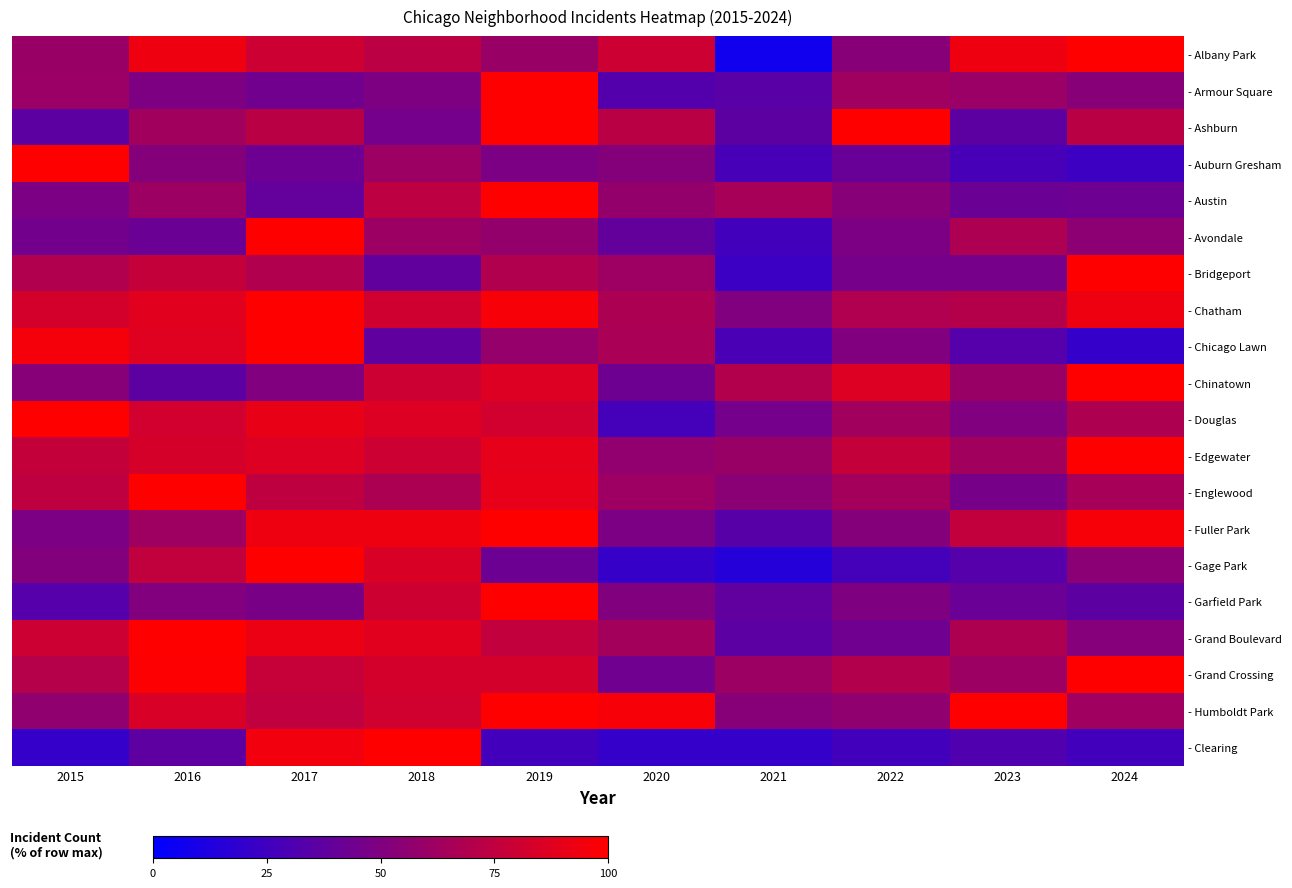

Which label corresponds to the largest value in the chart?

2024